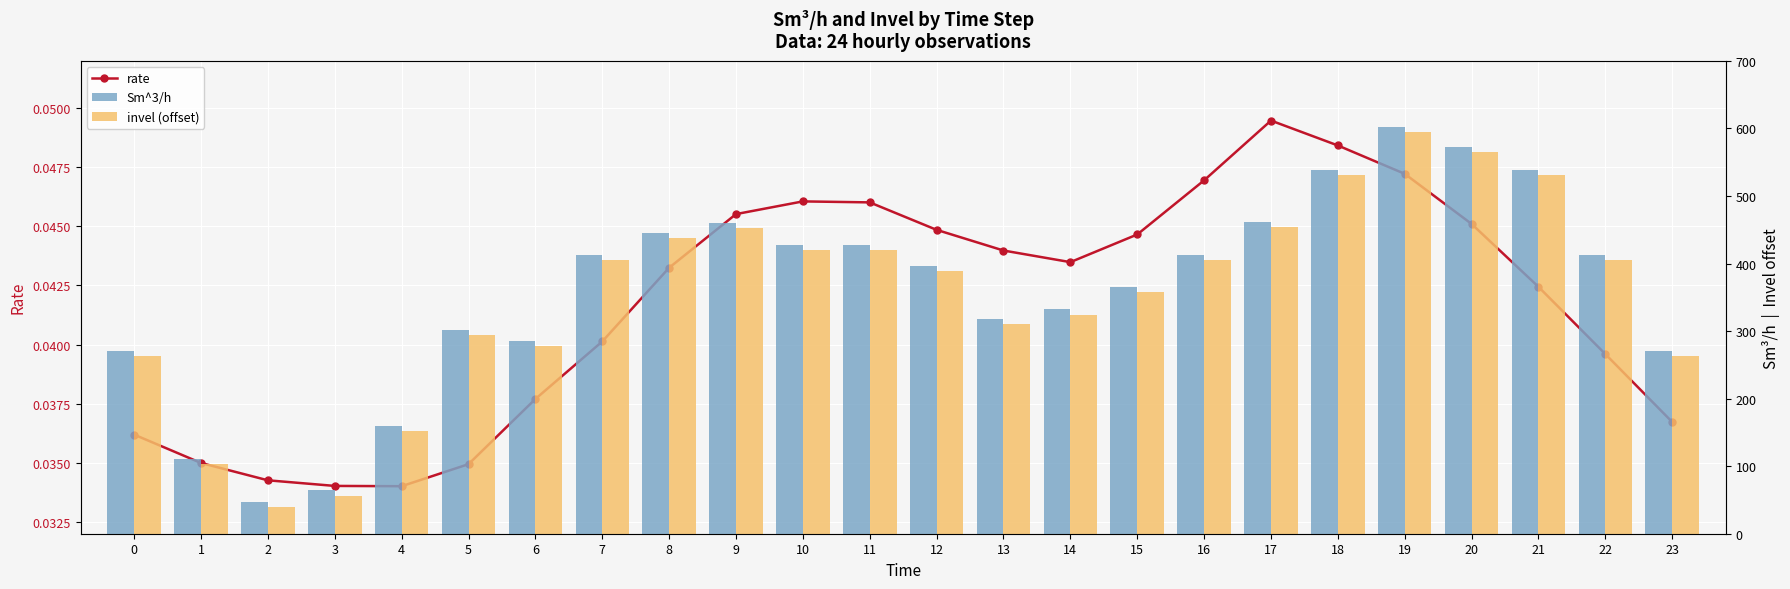

Rank the categories by Sm^3/h value from highest to lowest.

19, 20, 18, 21, 17, 9, 8, 10, 11, 7, 16, 22, 12, 15, 14, 13, 5, 6, 23, 0, 4, 1, 3, 2